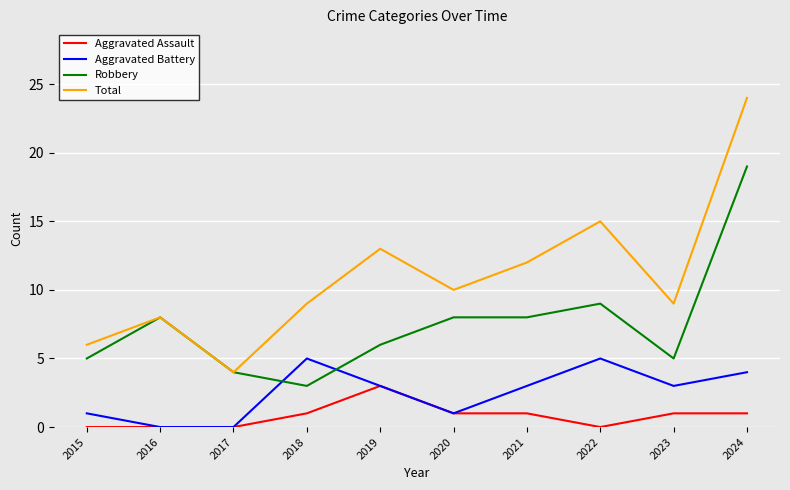

Rank the series at 2021 from highest to lowest value.

Total, Robbery, Aggravated Battery, Aggravated Assault